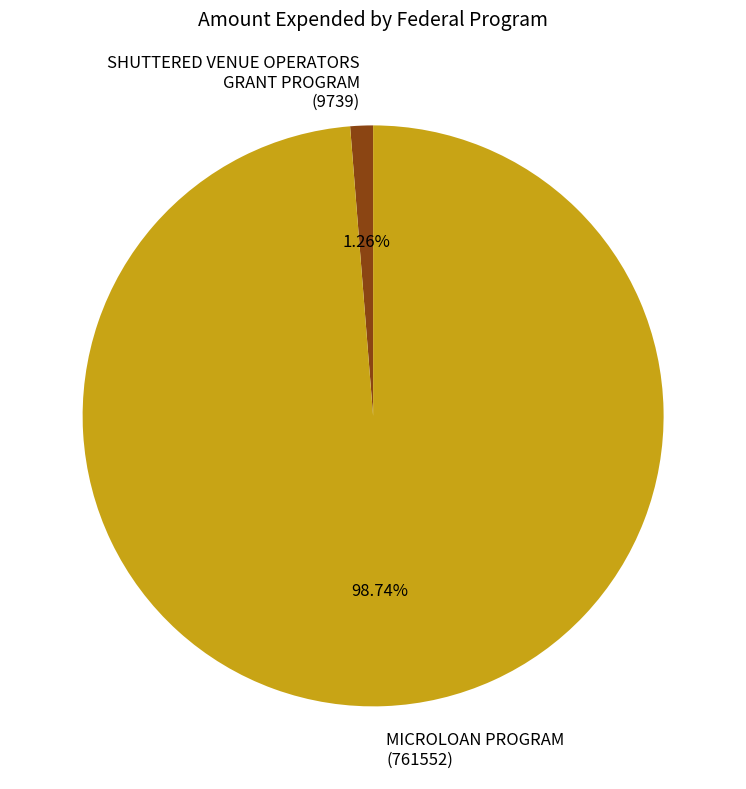

Does any single category account for the majority?

Yes